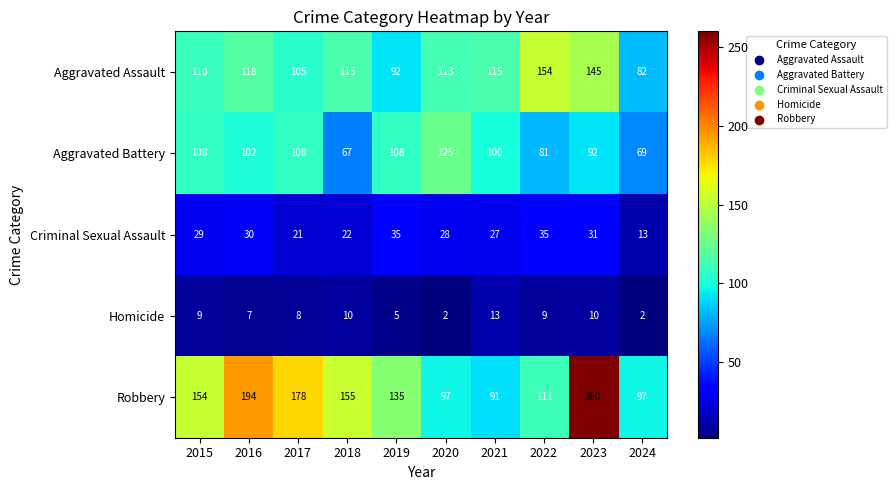

What is the minimum value for Criminal Sexual Assault?

13